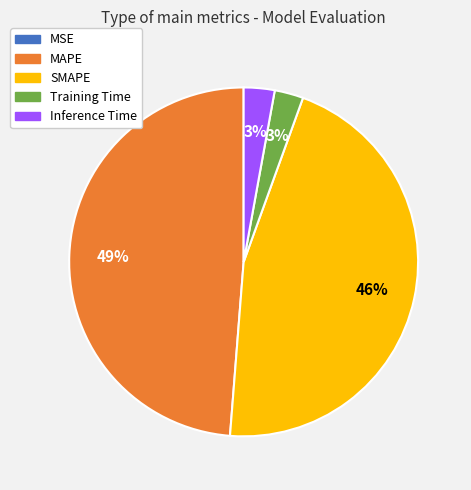

What is the largest slice in the pie chart?

MAPE